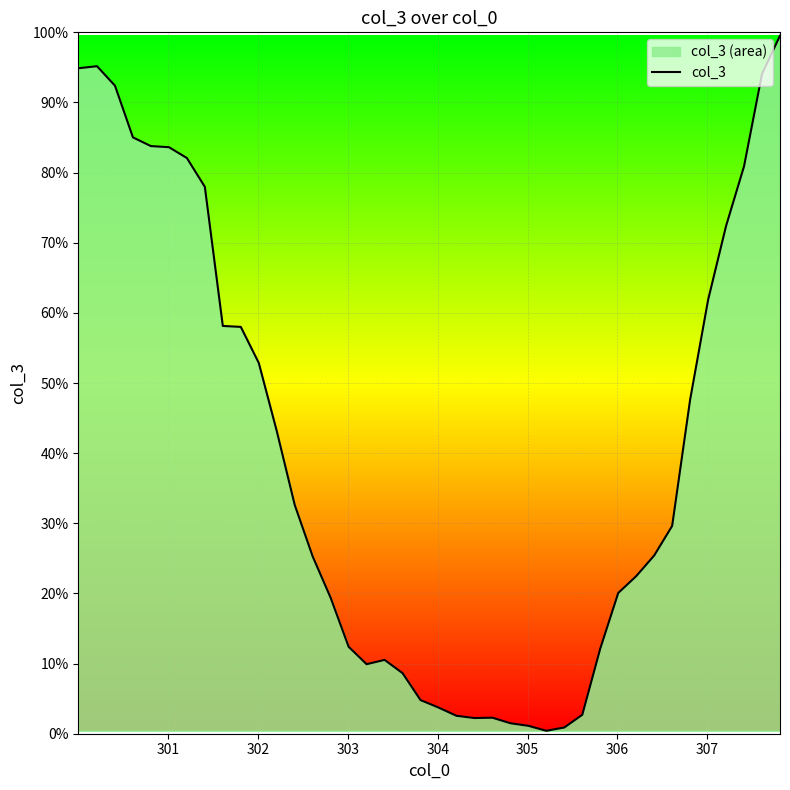

What is the greatest value displayed?

99.5